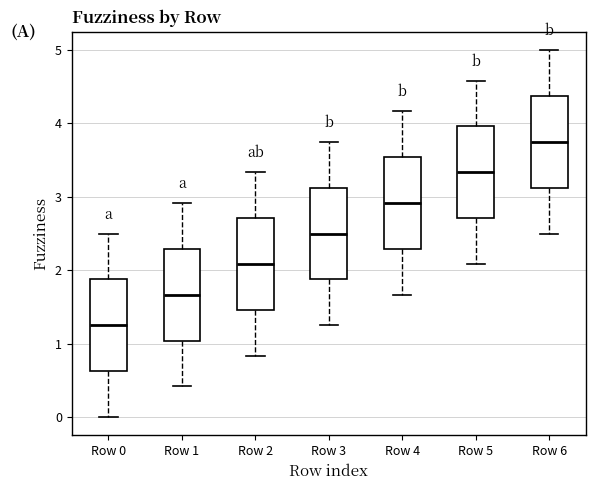

Reading left to right, transcribe this box plot: for each box, give where its median line is, the range the box spans, and where its two whiskers end, as read against the y-axis. The values are not printed on the chart, so give them approximately, as read against the axis.

Row 0: median 1.3, box 0.6 to 1.9, whiskers 0.0 to 2.5
Row 1: median 1.7, box 1.0 to 2.3, whiskers 0.4 to 2.9
Row 2: median 2.1, box 1.5 to 2.7, whiskers 0.8 to 3.3
Row 3: median 2.5, box 1.9 to 3.1, whiskers 1.3 to 3.8
Row 4: median 2.9, box 2.3 to 3.5, whiskers 1.7 to 4.2
Row 5: median 3.3, box 2.7 to 4.0, whiskers 2.1 to 4.6
Row 6: median 3.8, box 3.1 to 4.4, whiskers 2.5 to 5.0